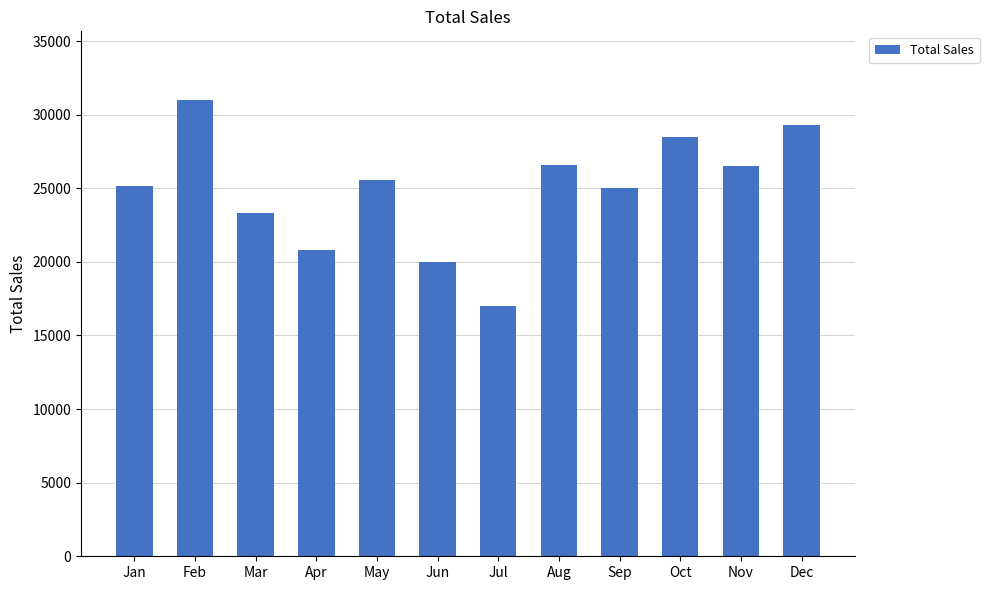

Is it true that the value at Apr is 20818?

True